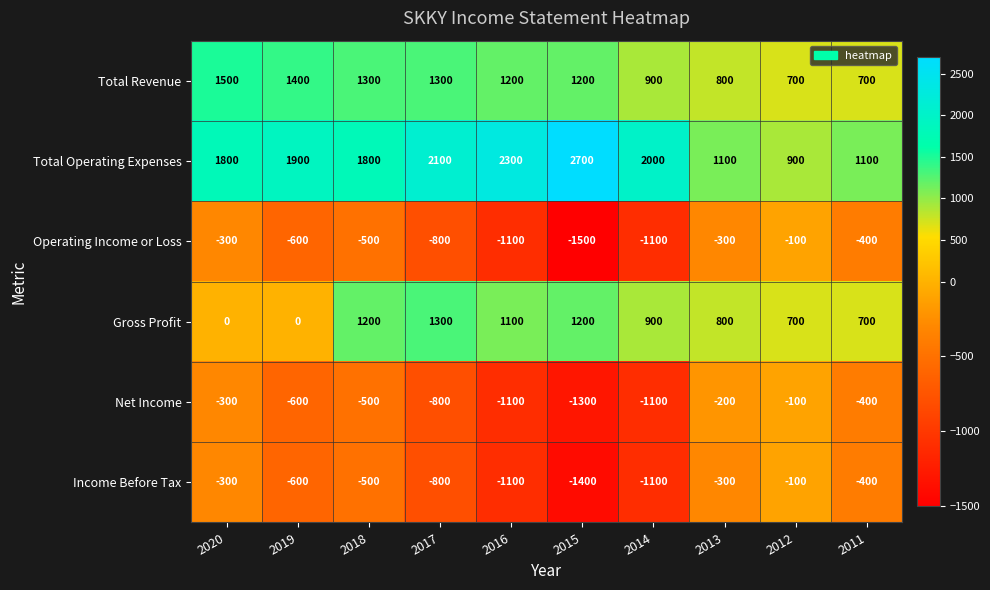

Is it true that Income Before Tax equals -298 at 2019?

False